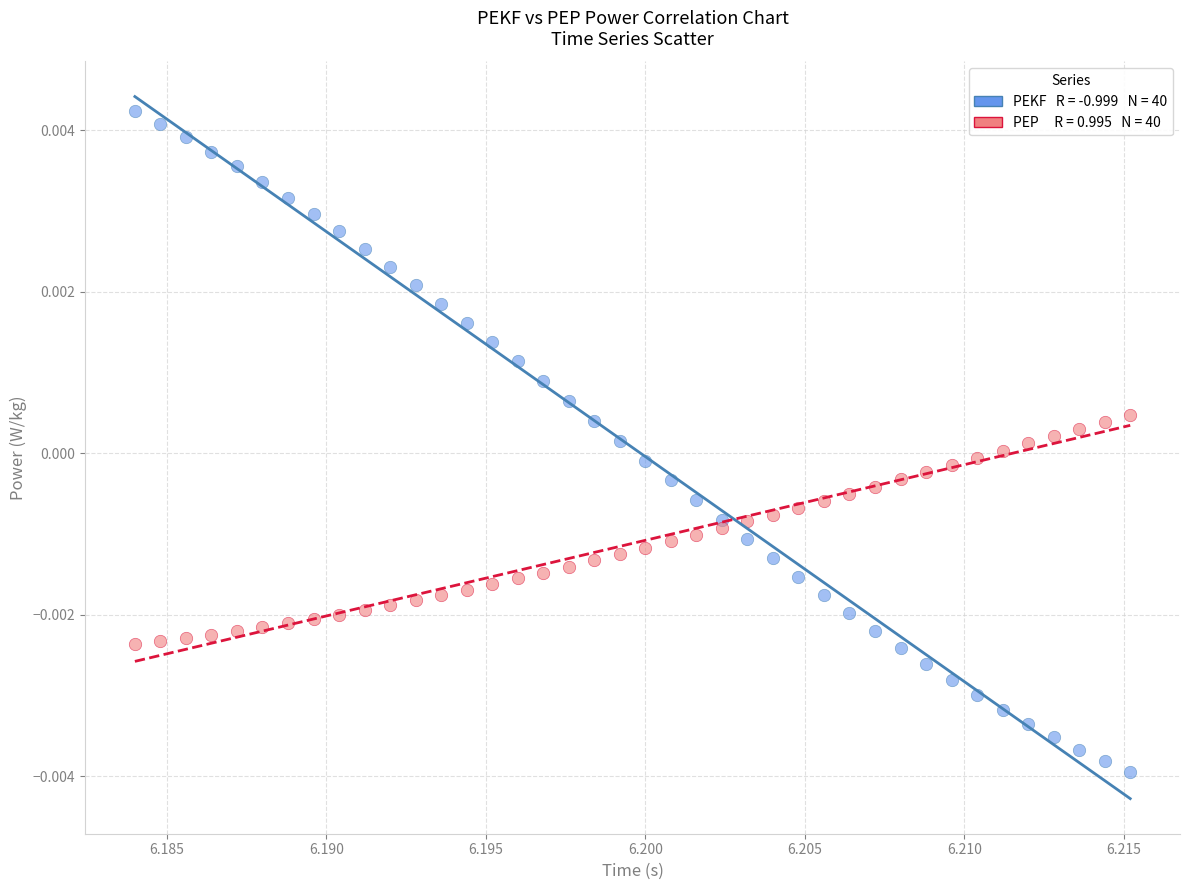

How many data points are displayed?

80